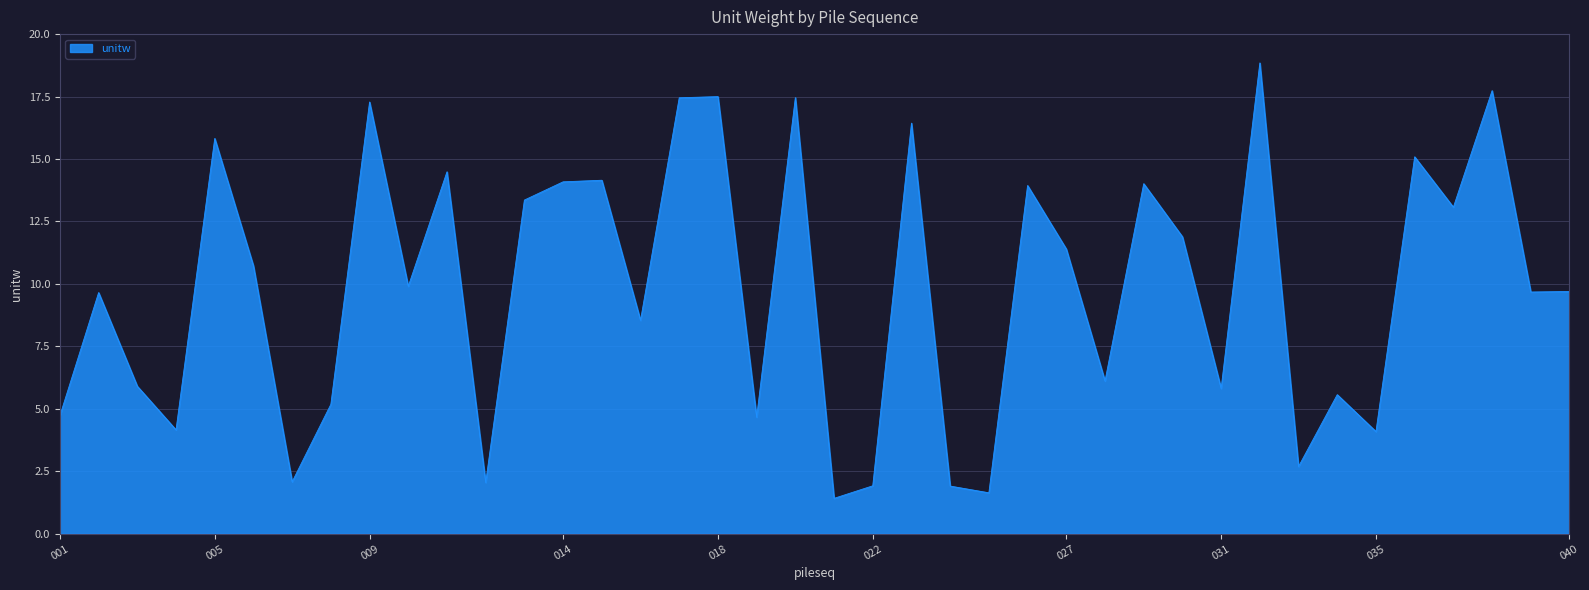

What is the maximum value shown in the chart?

18.8